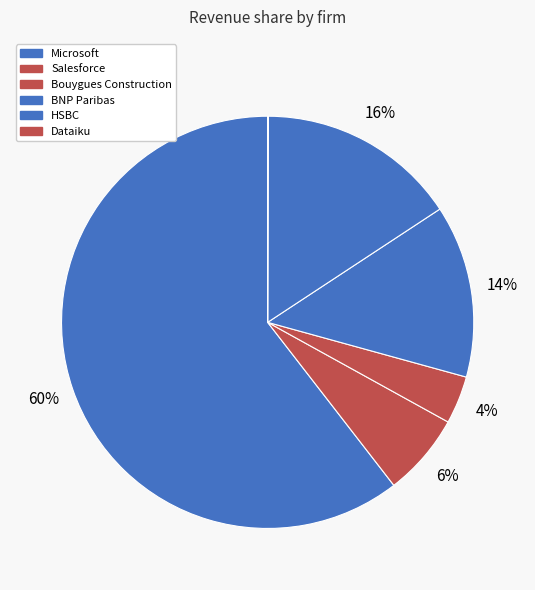

To the nearest percent, what is the difference between the Salesforce and Dataiku slice percentages?

6%